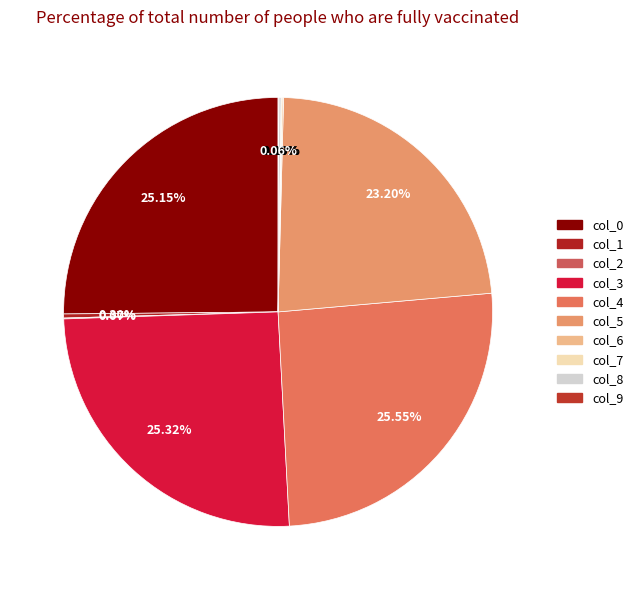

Count the number of slices in the pie.

10